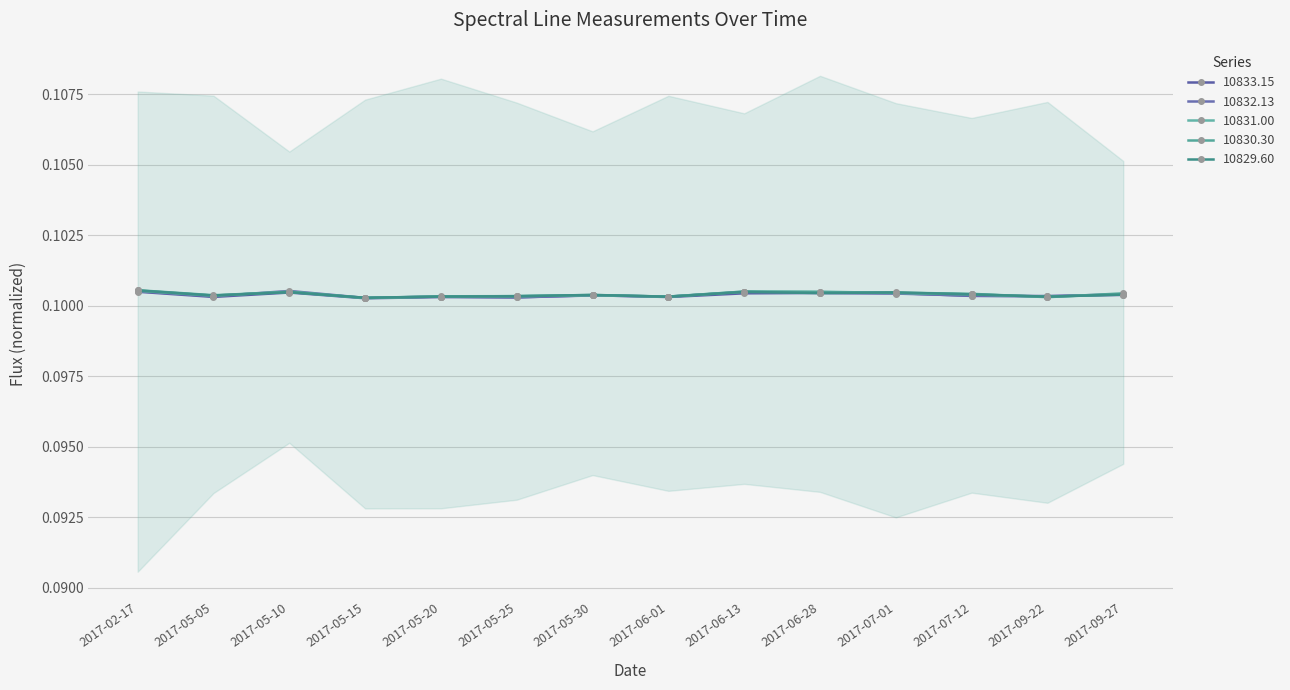

Count the number of categories in the chart.

14